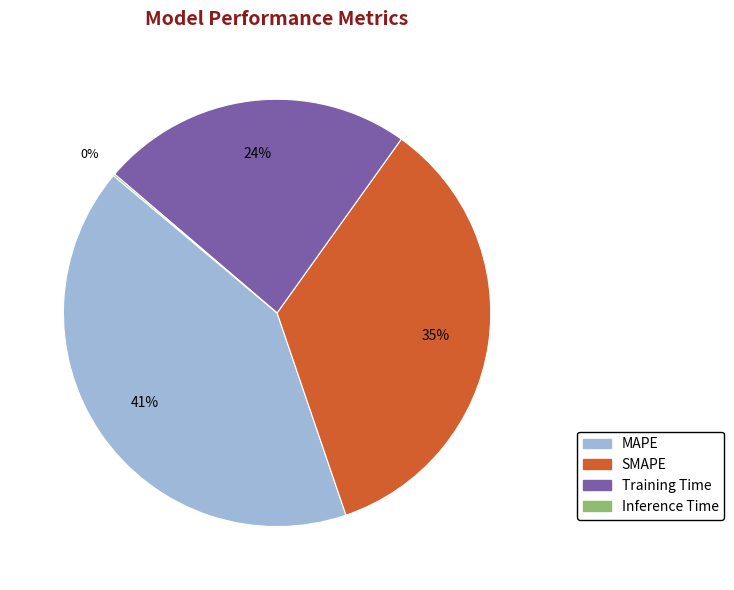

Combined, do Training Time and MAPE account for over 50%?

Yes